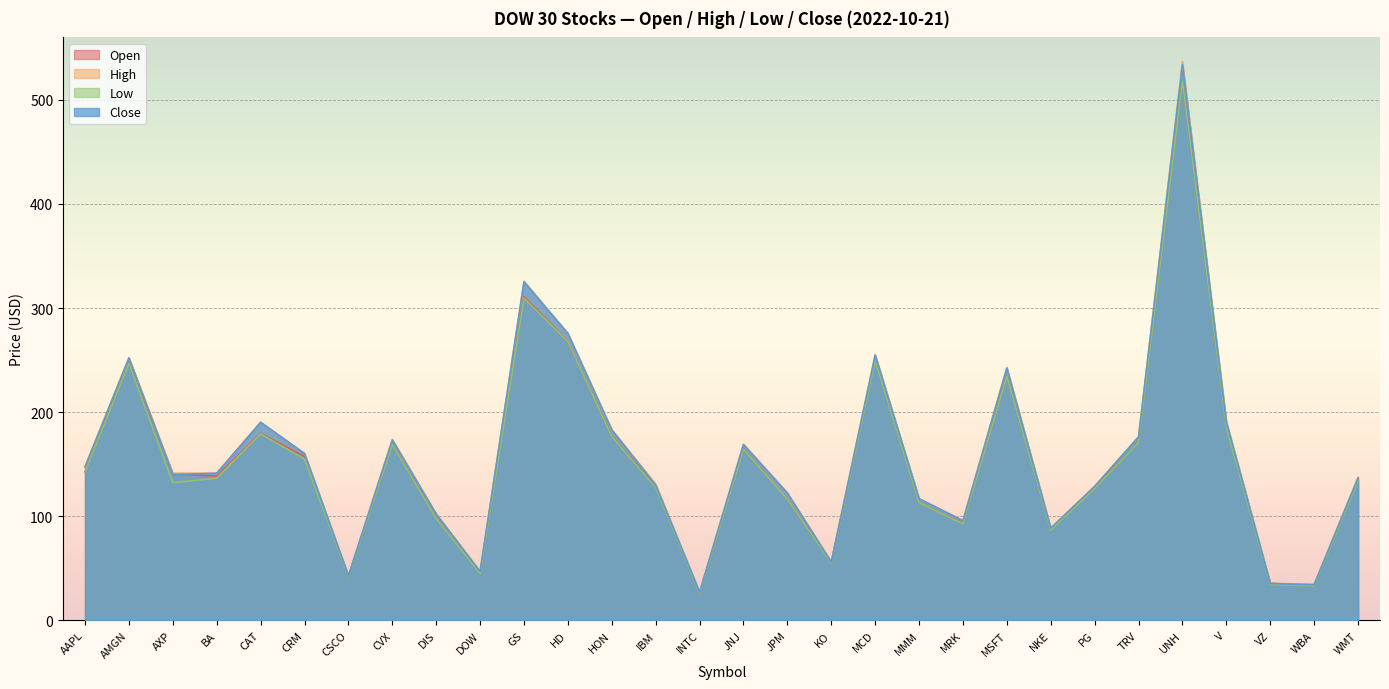

Where does the Open series first go above 140?

AAPL